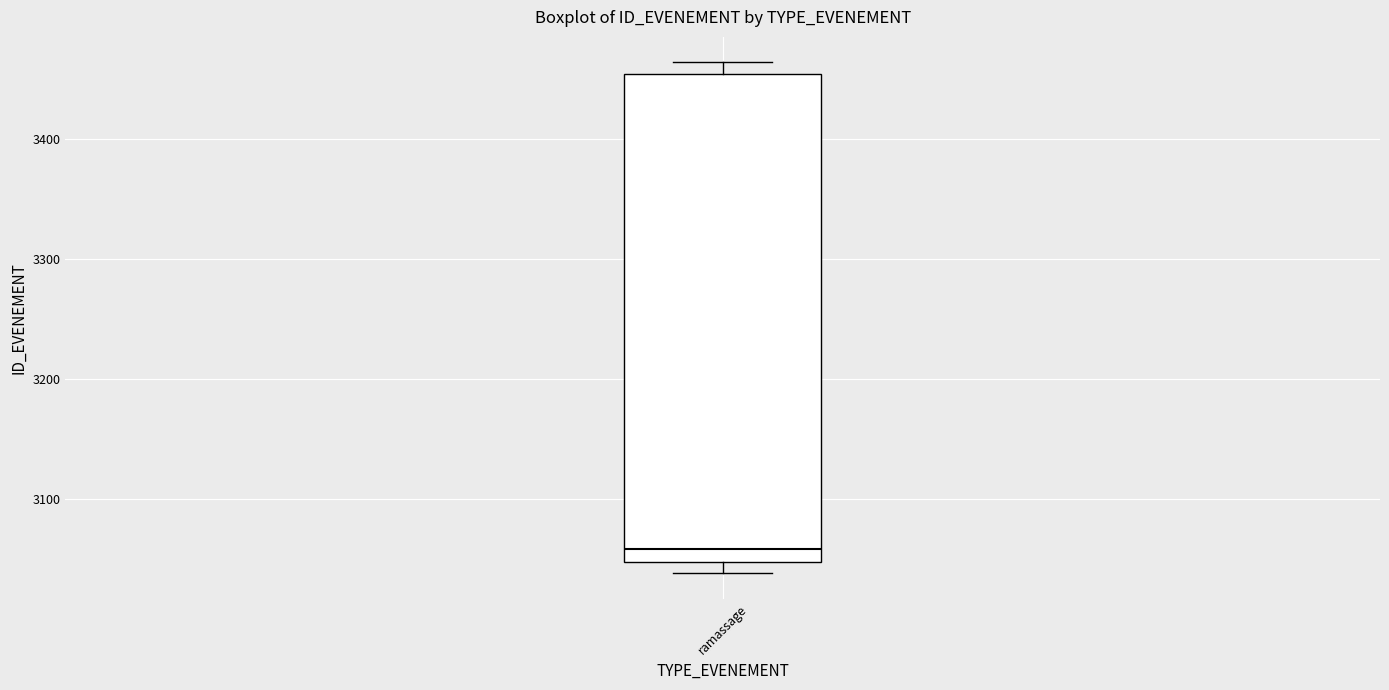

Read this box plot against the y-axis: the position of the median line, the range covered by the box, and the ends of both whiskers. The values are not printed on the chart, so give them approximately, as read against the axis.

median 3060, box 3050 to 3450, whiskers 3040 to 3460